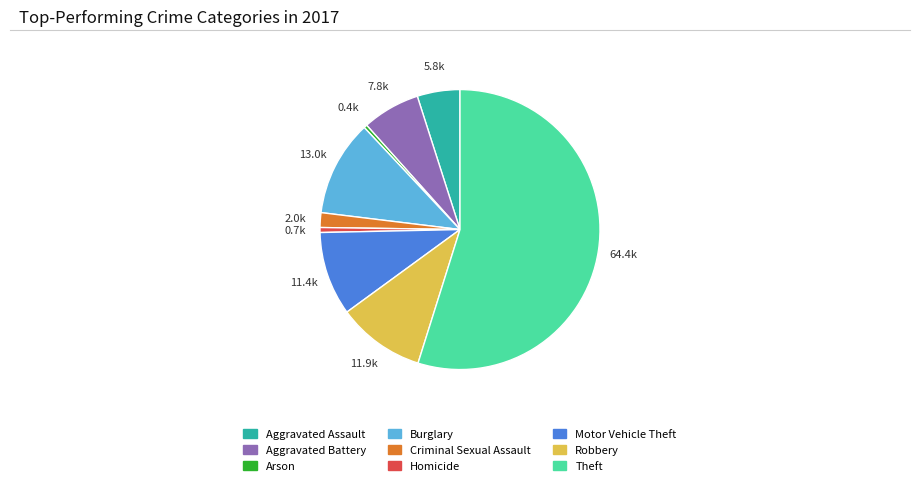

Which slice is the largest?

Theft